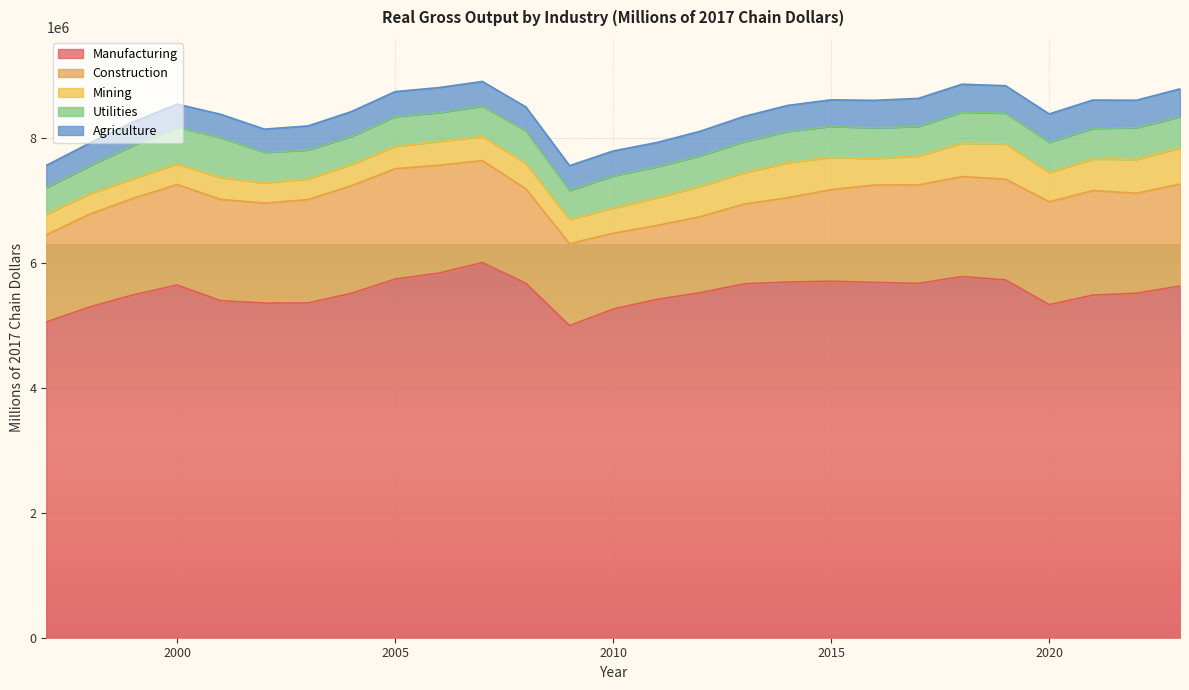

True or false: Construction and Utilities intersect in this chart.

False